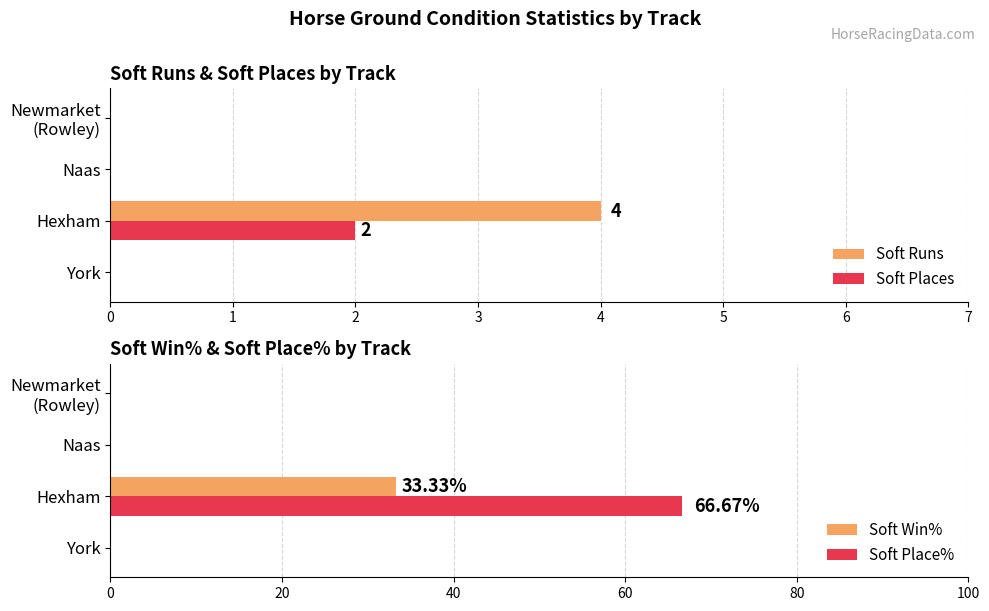

What is the maximum value for Soft Runs?

4